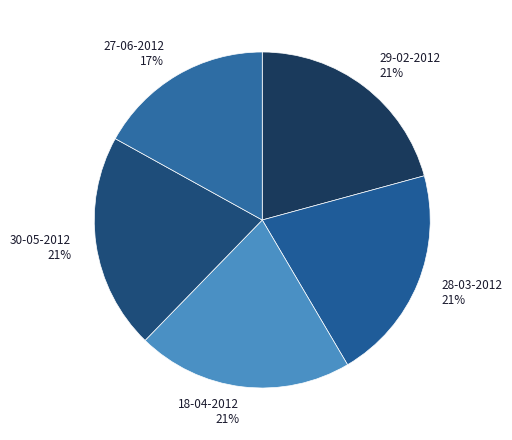

Count the number of slices in the pie.

5